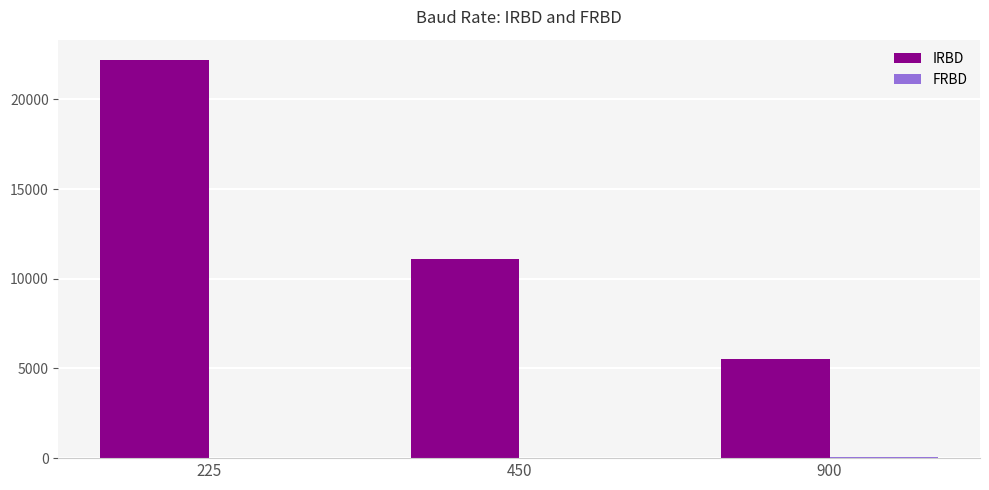

What is the approximate value of IRBD at 450?

11111.1